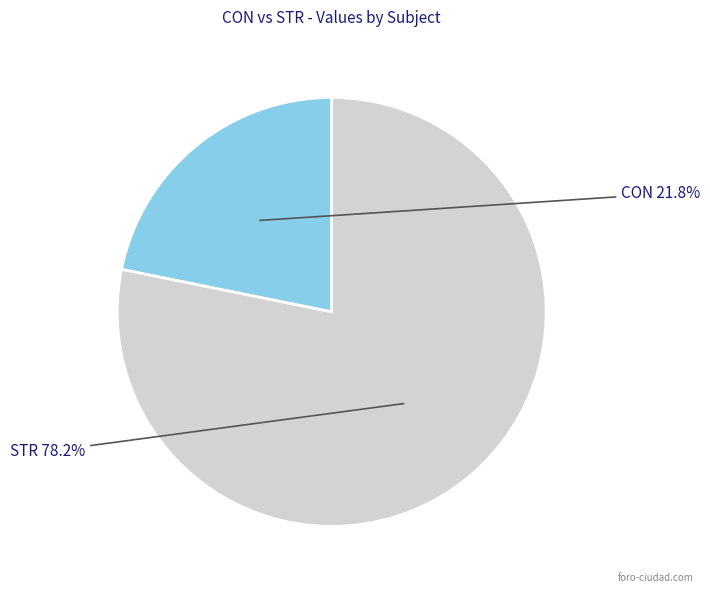

Count the number of slices in the pie.

2